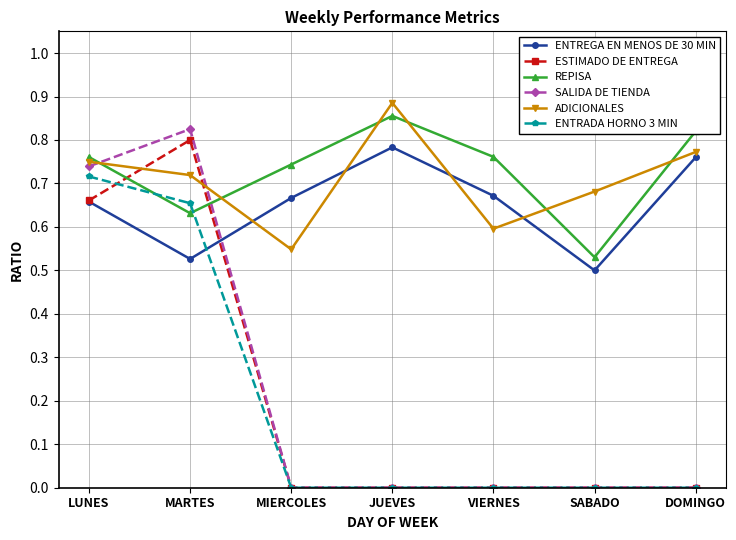

List the series in order of their peak value, lowest first.

ENTRADA HORNO 3 MIN, ENTREGA EN MENOS DE 30 MIN, ESTIMADO DE ENTREGA, SALIDA DE TIENDA, REPISA, ADICIONALES